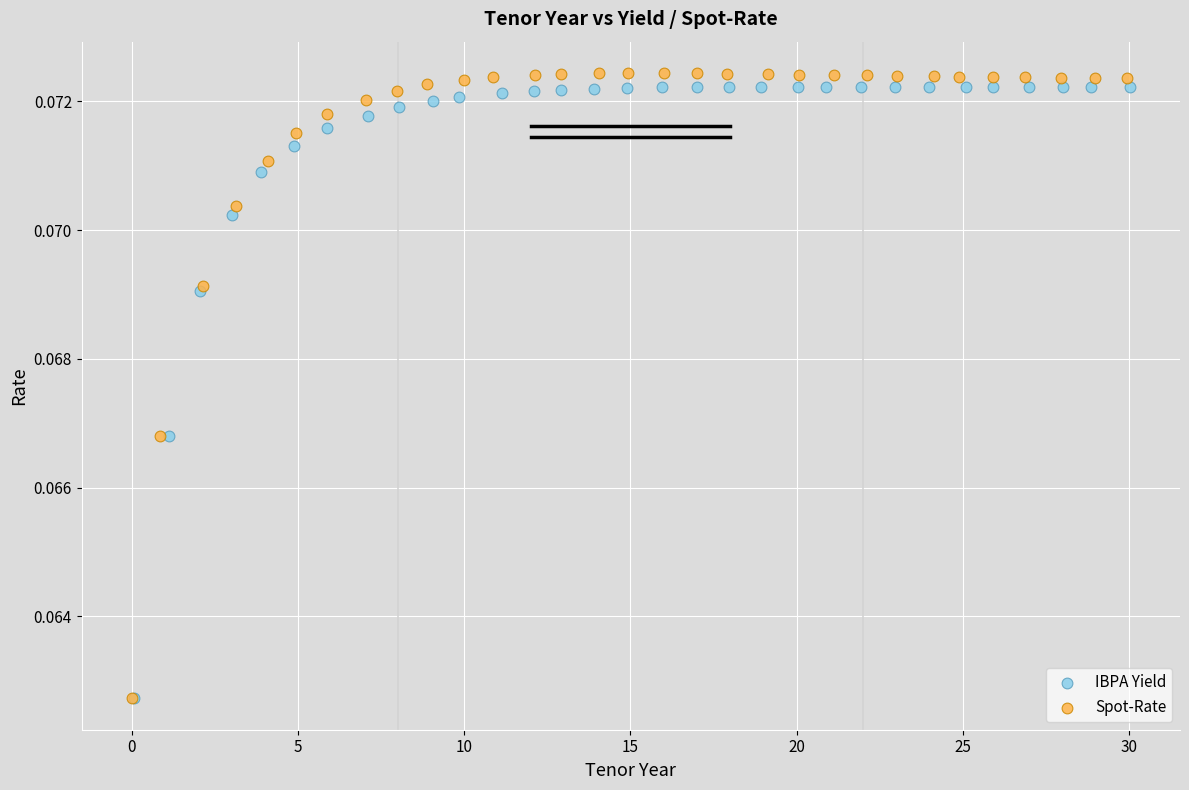

Which series has the largest Y range (max minus min)?

Spot-Rate